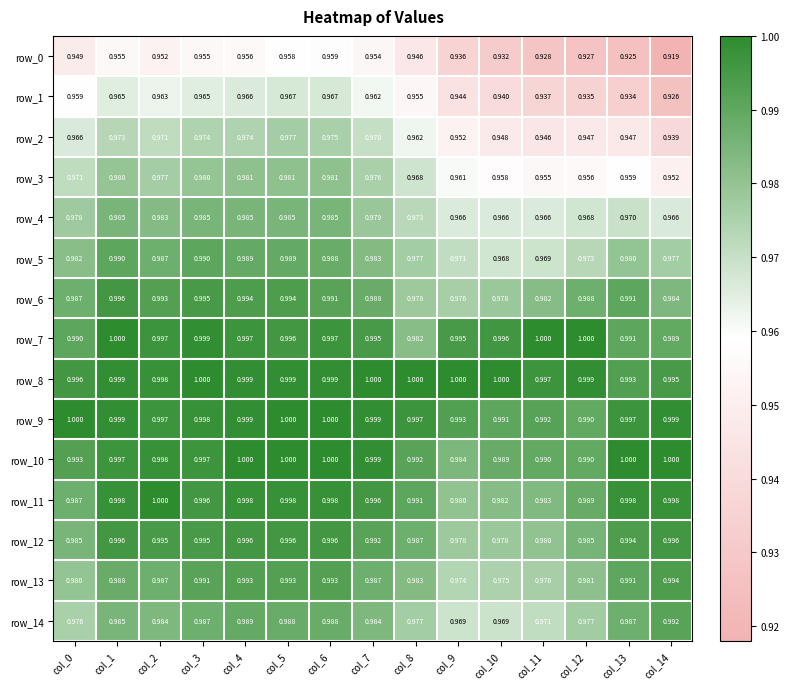

Is the value of row_11 at col_8 greater than the value of row_3 at col_10?

Yes